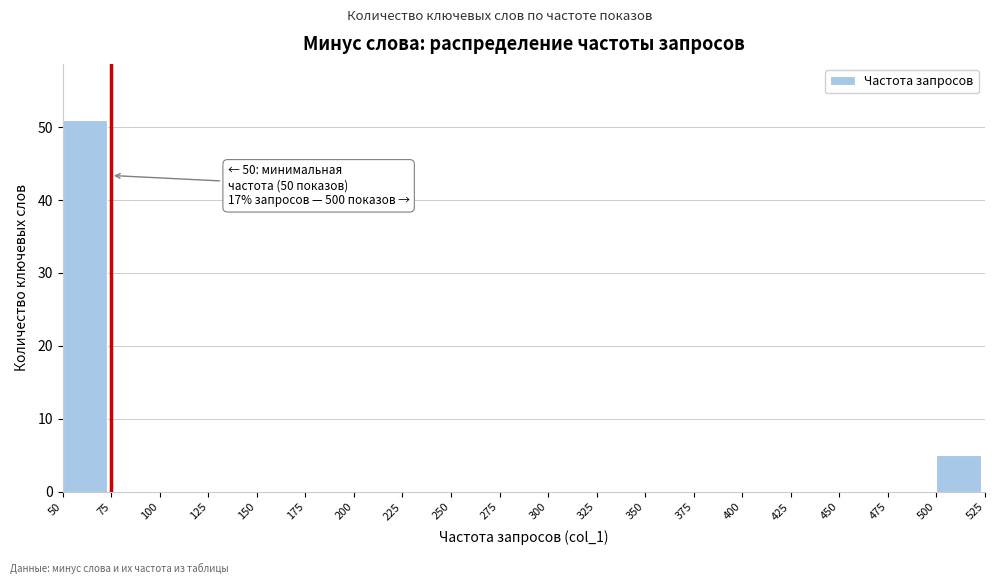

Which range on the x-axis has the tallest bar?

50 to 75